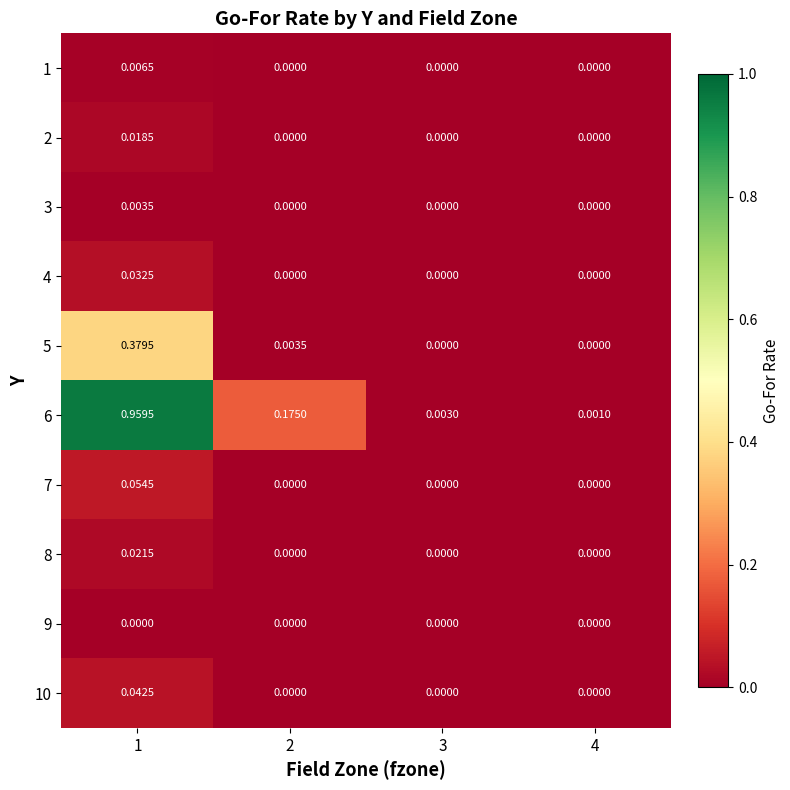

Which series has the largest range (max minus min)?

6